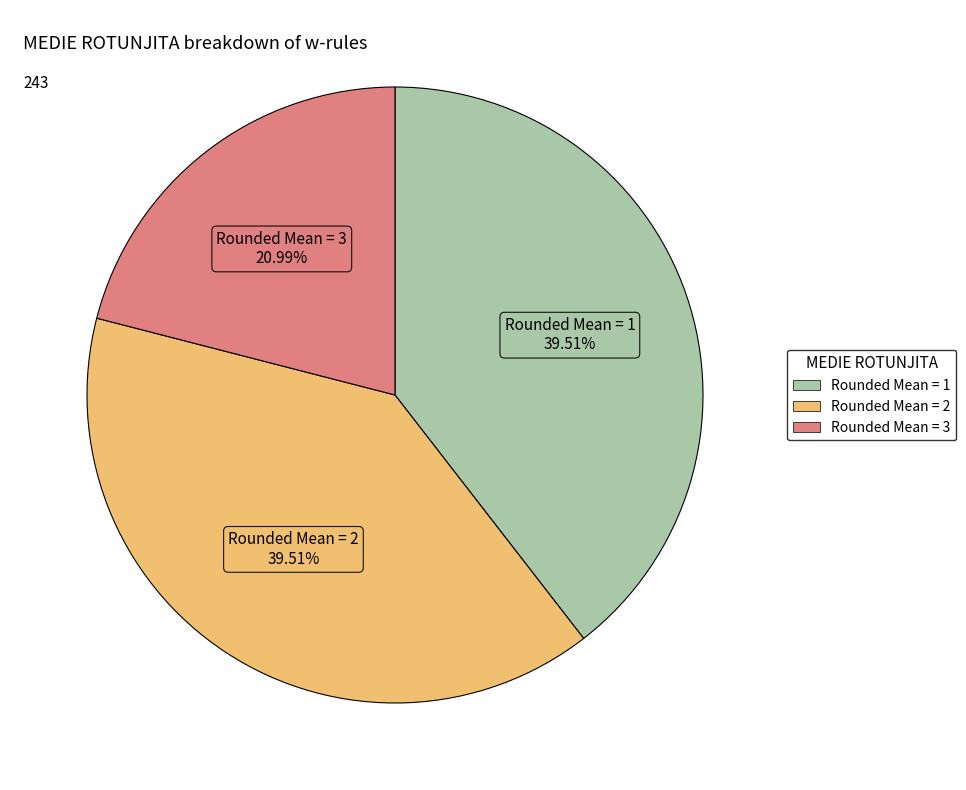

Is there a majority slice in this chart?

No